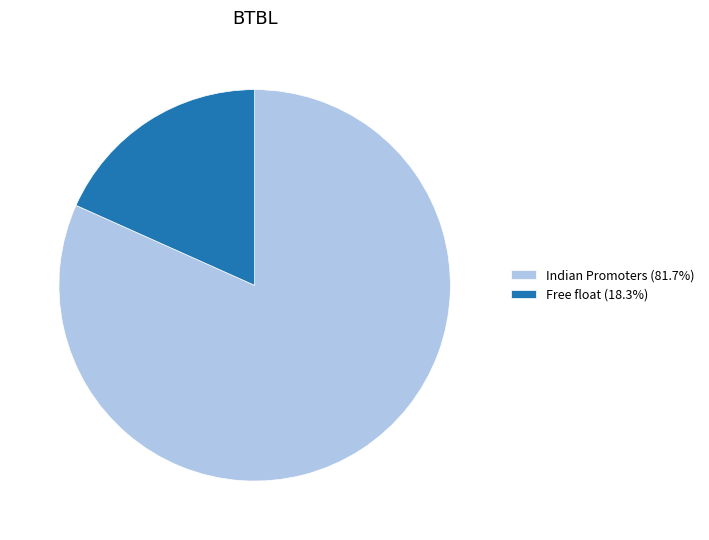

Is the sum of Indian Promoters (81.7%) and Free float (18.3%) greater than half?

Yes